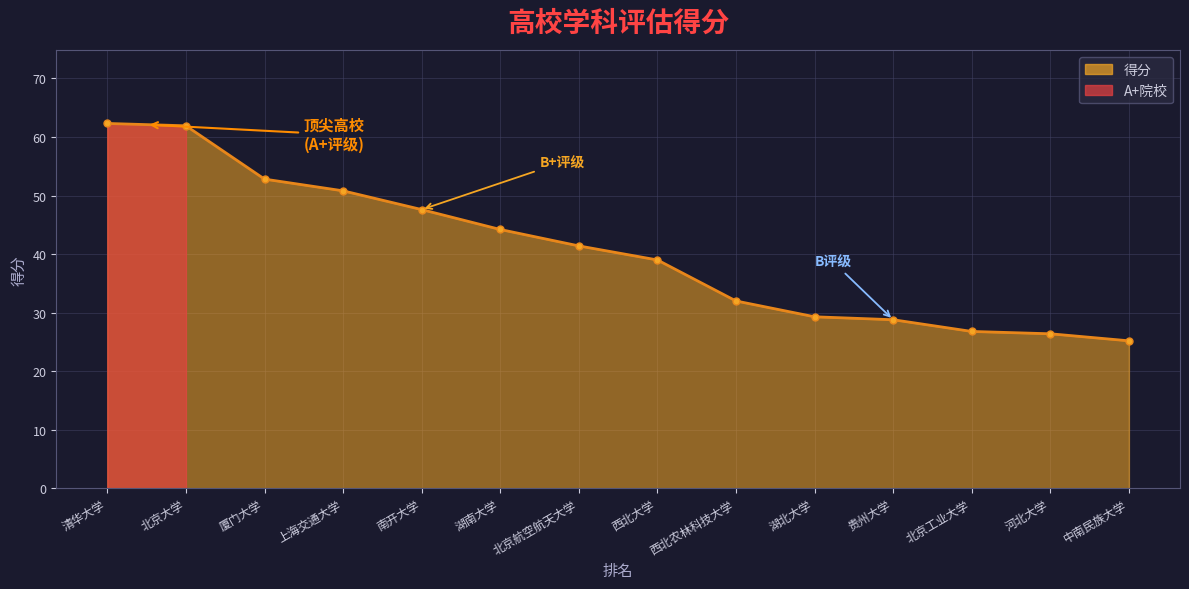

Is it true that the value at 清华大学 is 40.3?

False